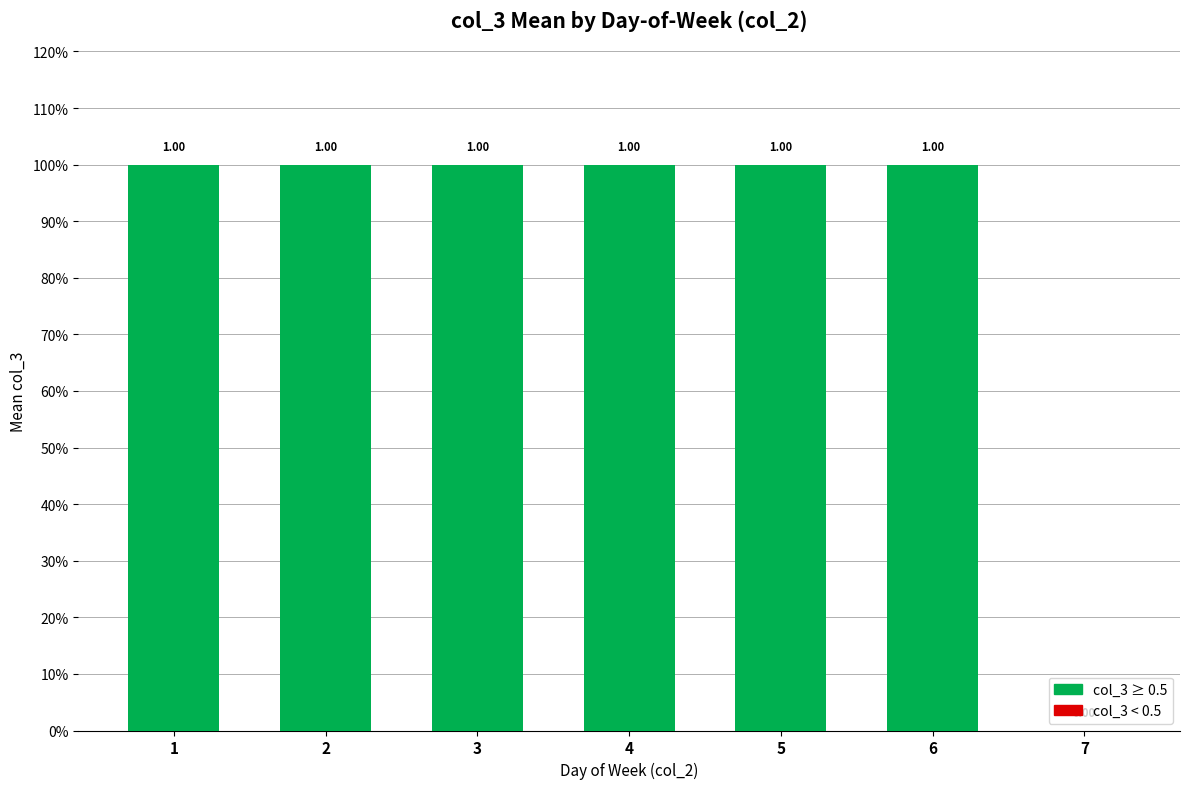

The value at 7 is 0. True or false?

True